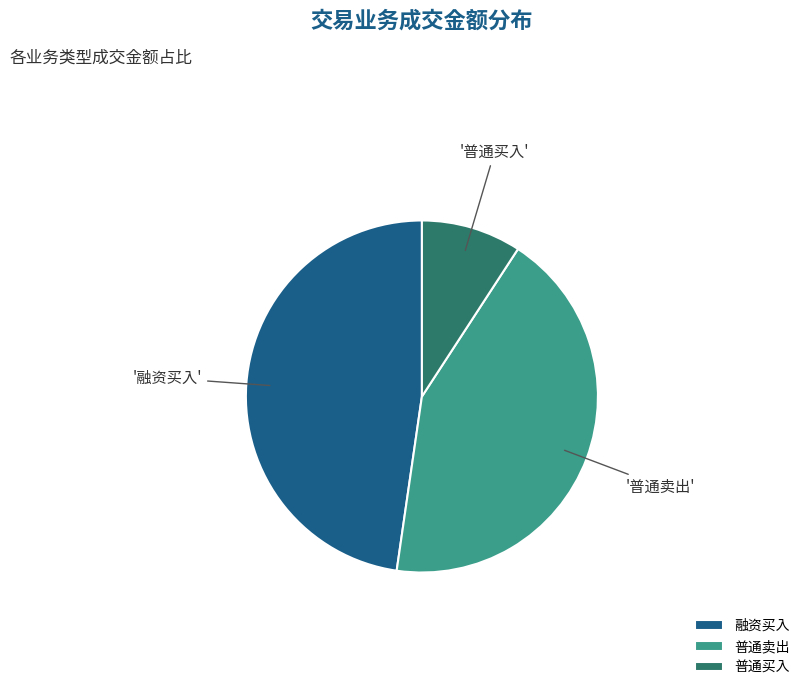

Between 普通买入 and 融资买入, which is larger?

融资买入